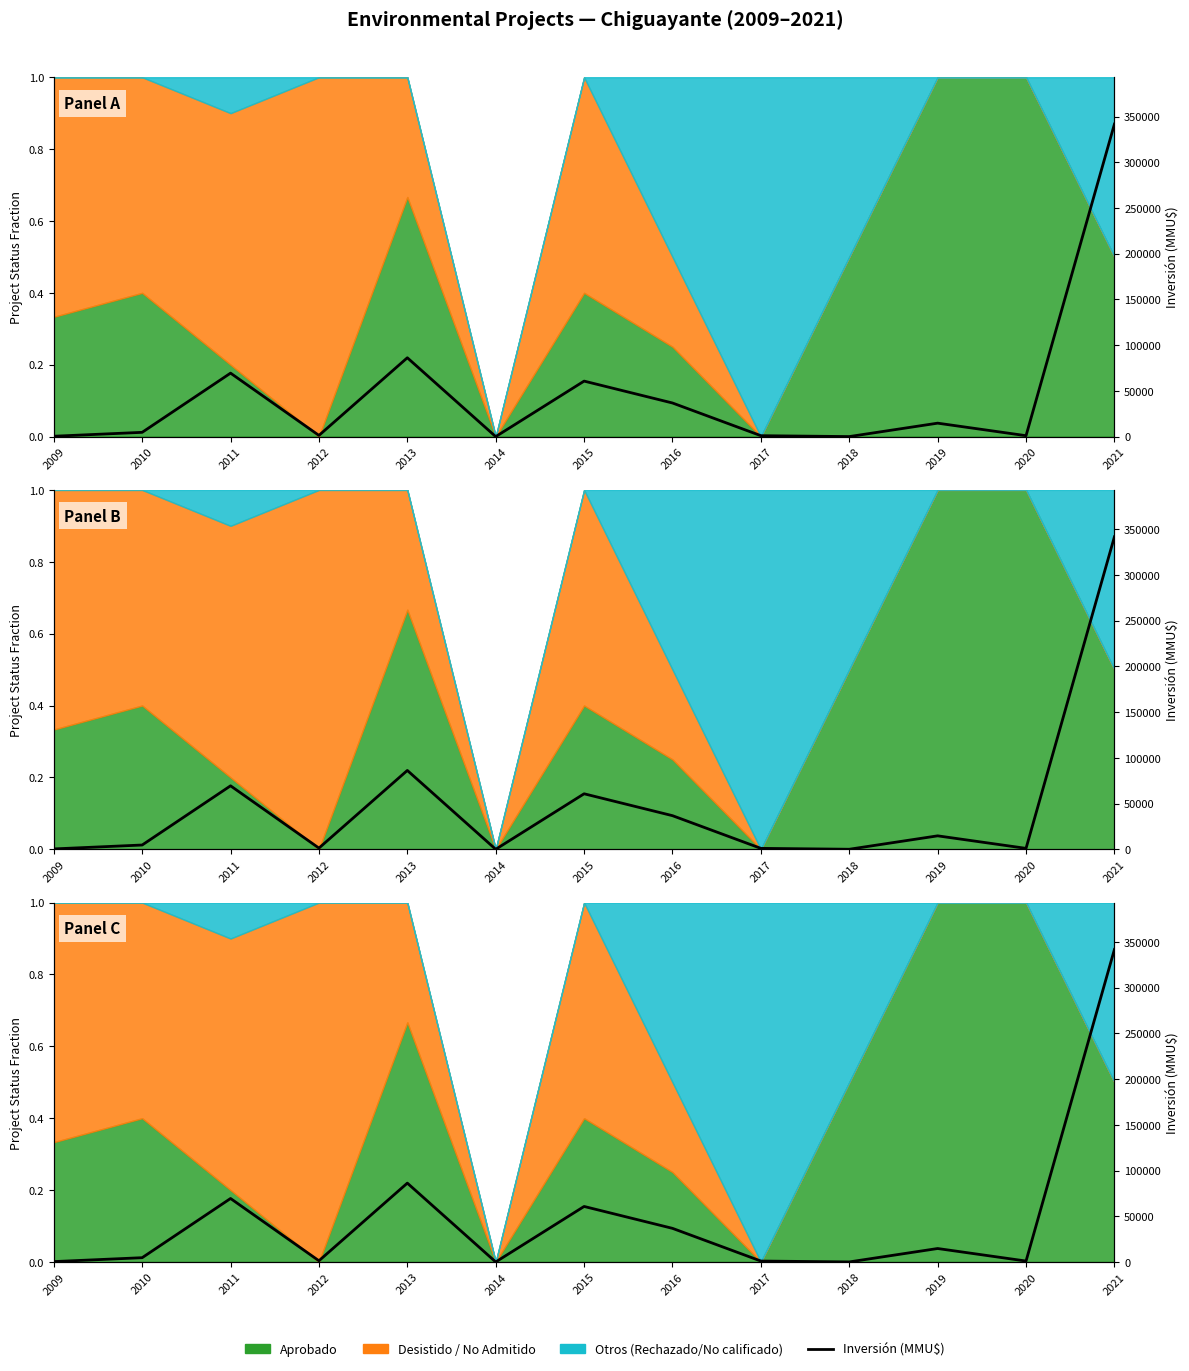

List the labels in order of value, smallest first.

2014, 2018, 2009, 2017, 2020, 2012, 2010, 2019, 2016, 2015, 2011, 2013, 2021